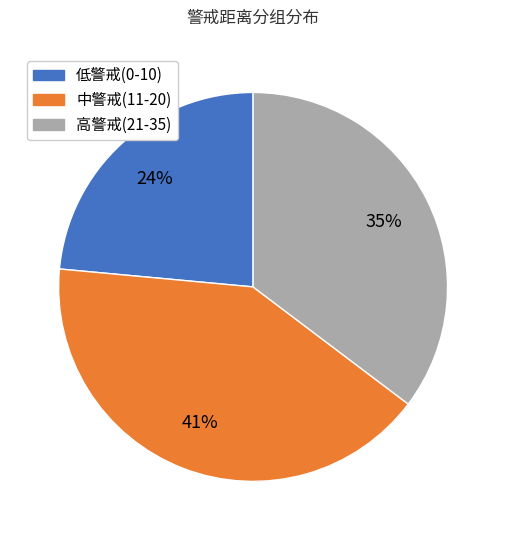

To the nearest percent, what is the average slice percentage?

33%